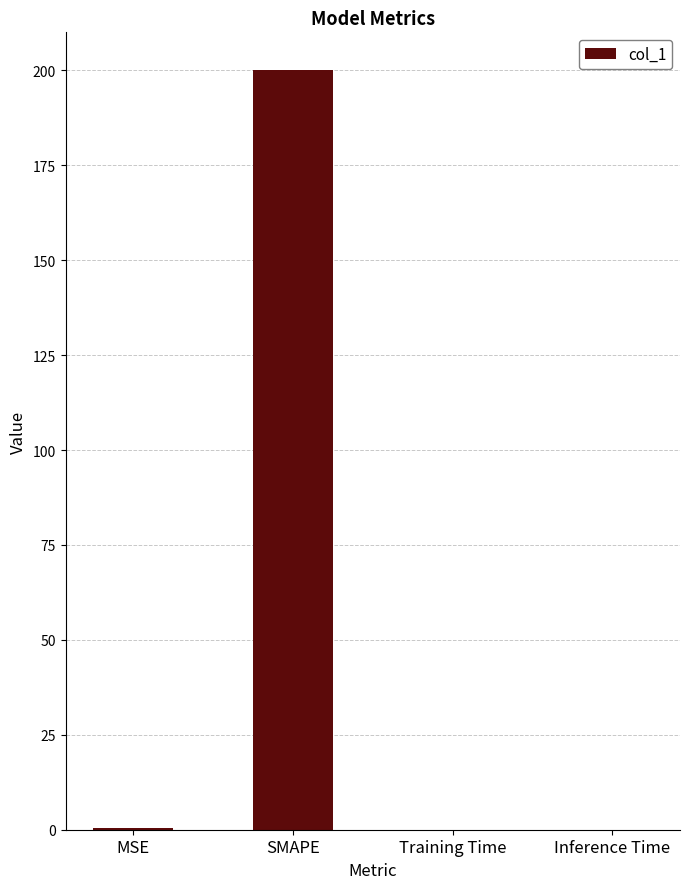

What is the change in value from MSE to SMAPE?

+199.6